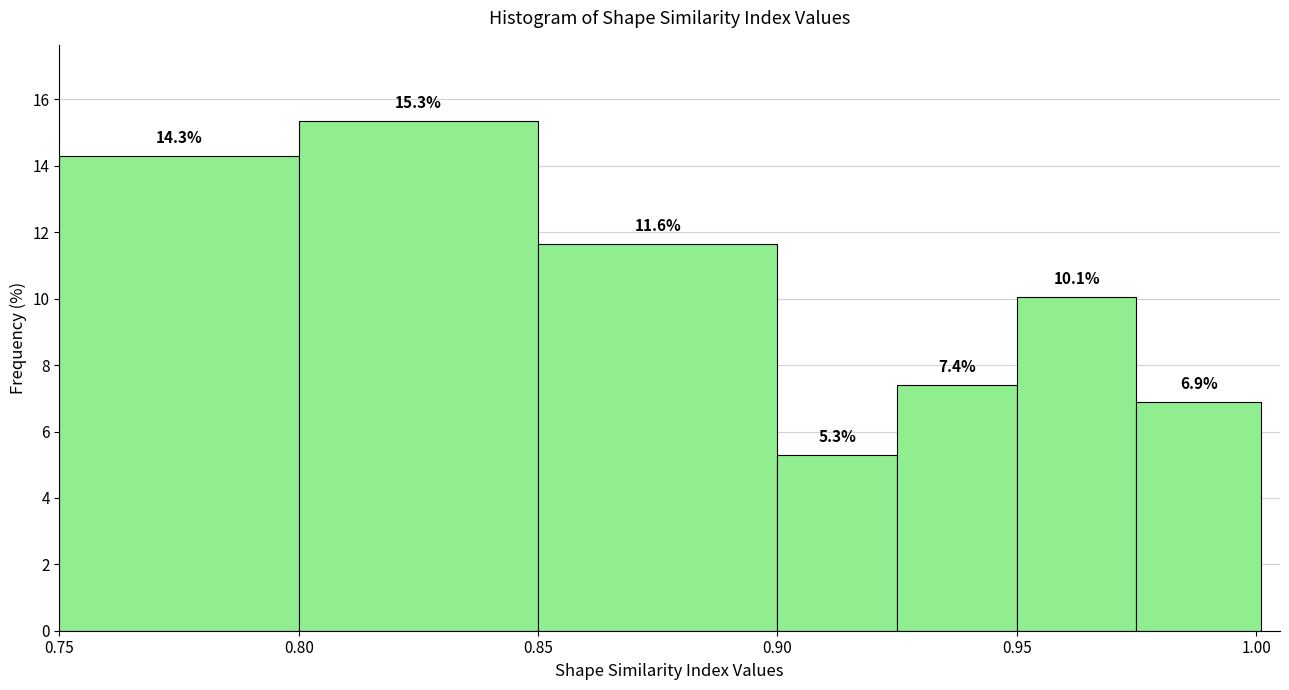

How tall is the bar that spans 0.975 to 1.001 on the x-axis? The bar edges are not printed on the chart, so give them approximately, as read against the axis.

6.9